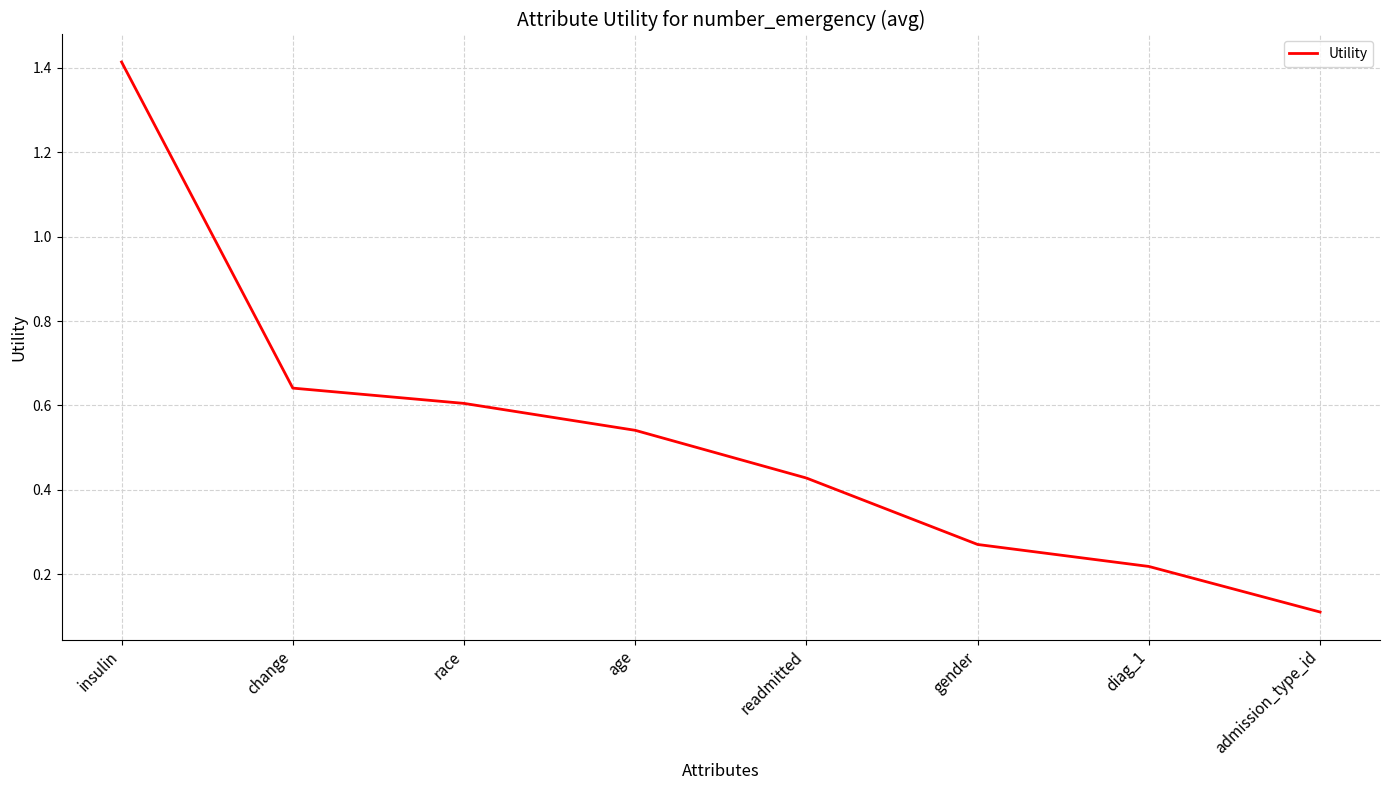

The chart shows a value of 0.4 at gender. True or false?

False